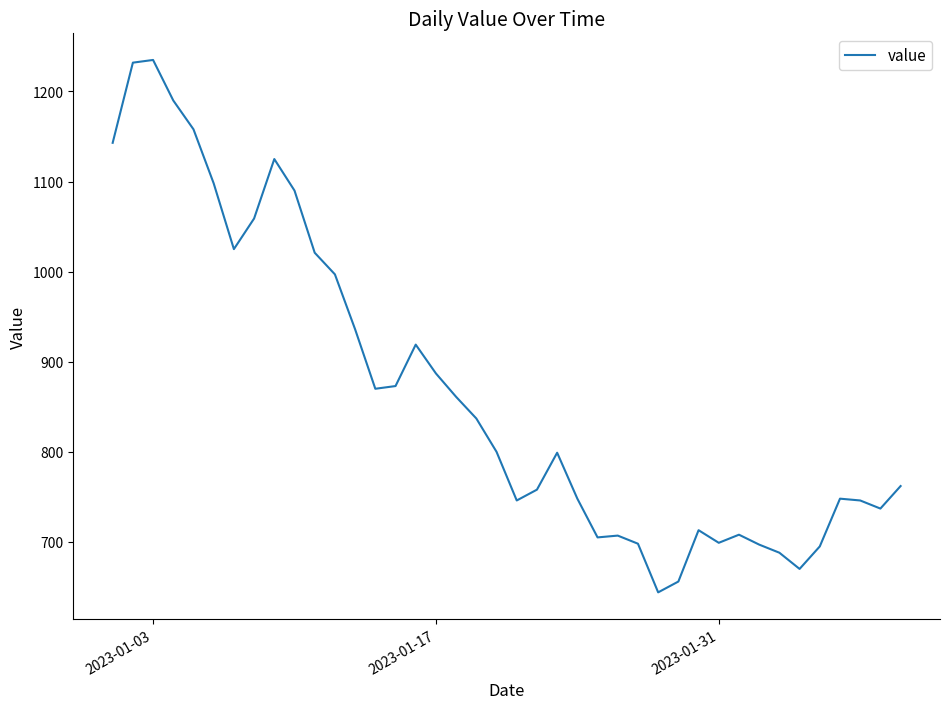

What is the difference between the maximum and minimum values?

591